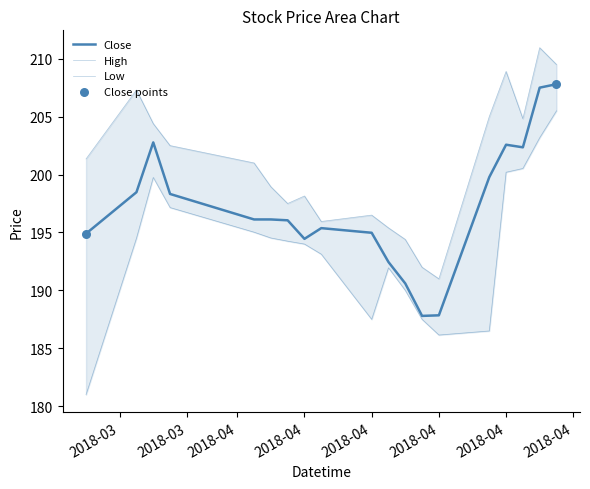

Is the value of High at 2018-04-02 greater than the value of Close at 2018-04-02?

Yes